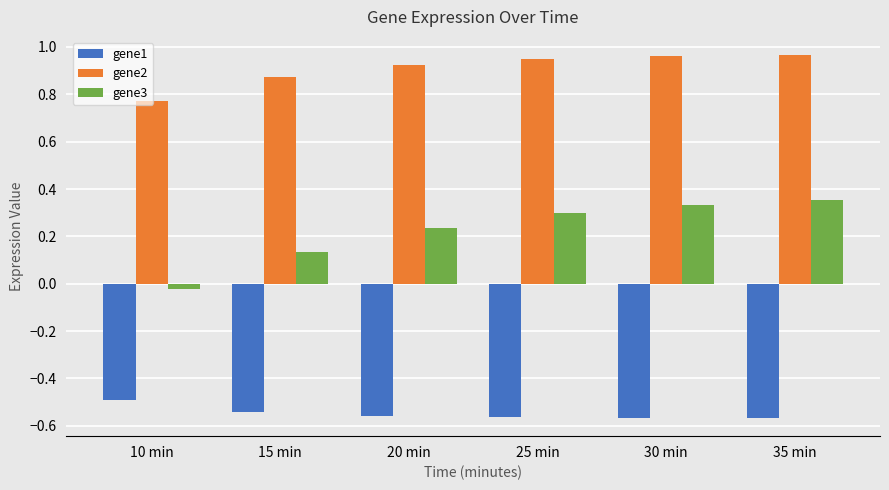

What are all the series names shown in the legend?

gene1, gene2, gene3